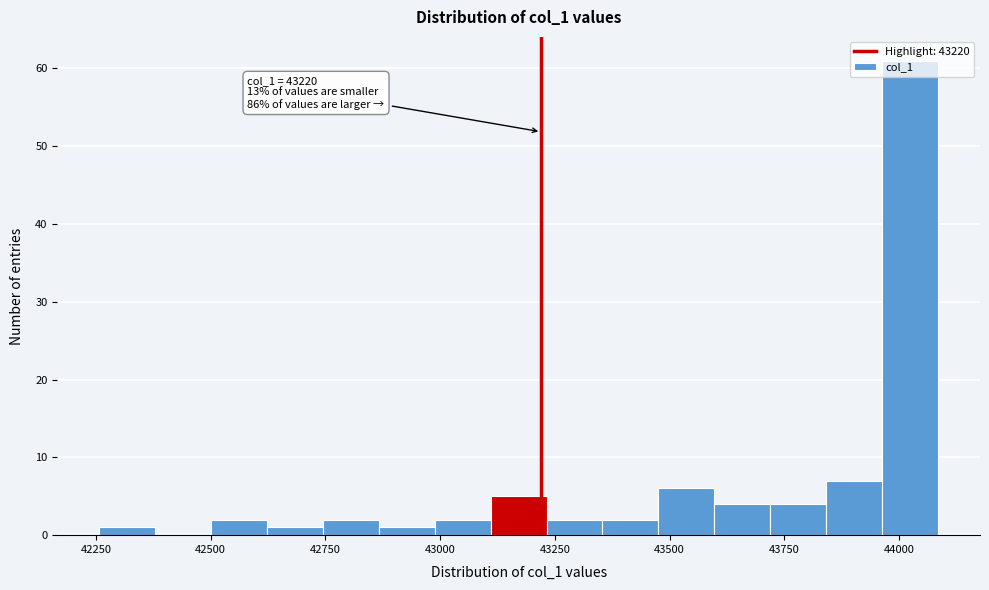

Read against the x-axis, roughly where is the centre of the tallest bar?

44000